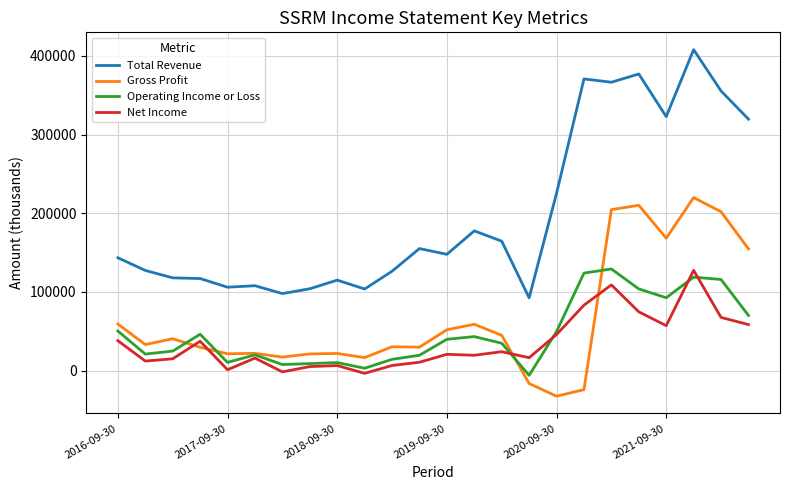

What is the lowest value of the Total Revenue series?

92500